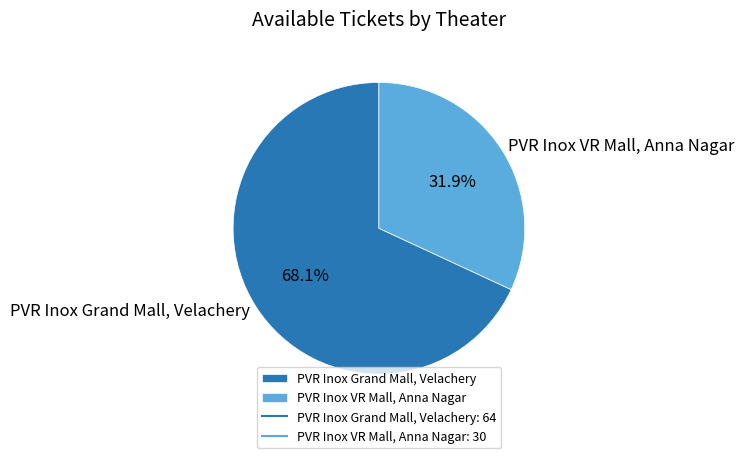

Is there a majority slice in this chart?

Yes